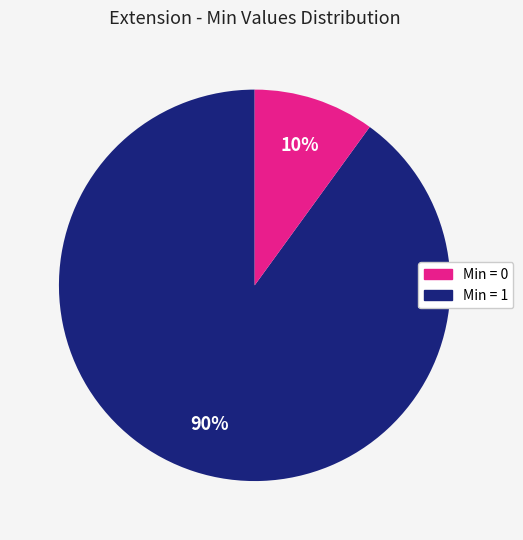

To the nearest percent, what is the difference between the largest and smallest slice percentages?

80%